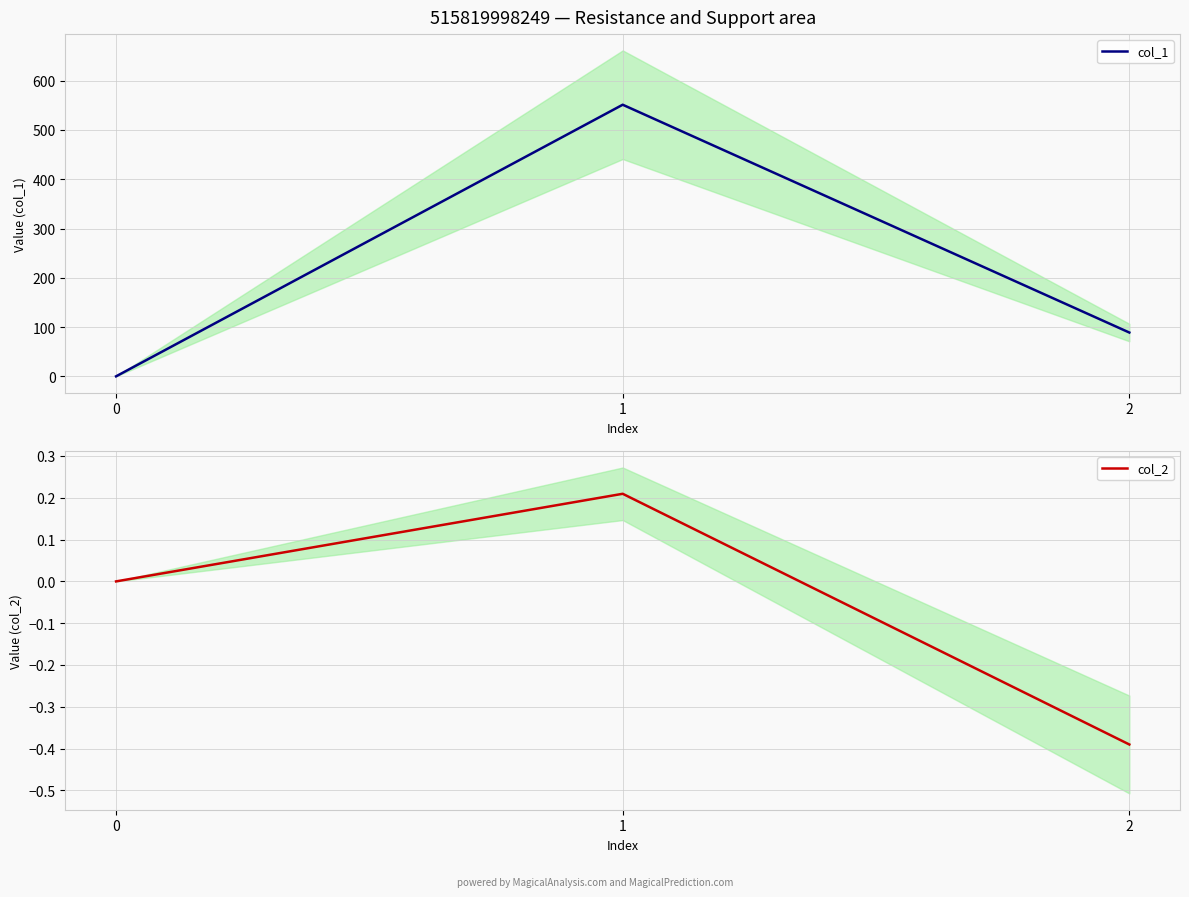

At which label is col_1 closest to 275?

2